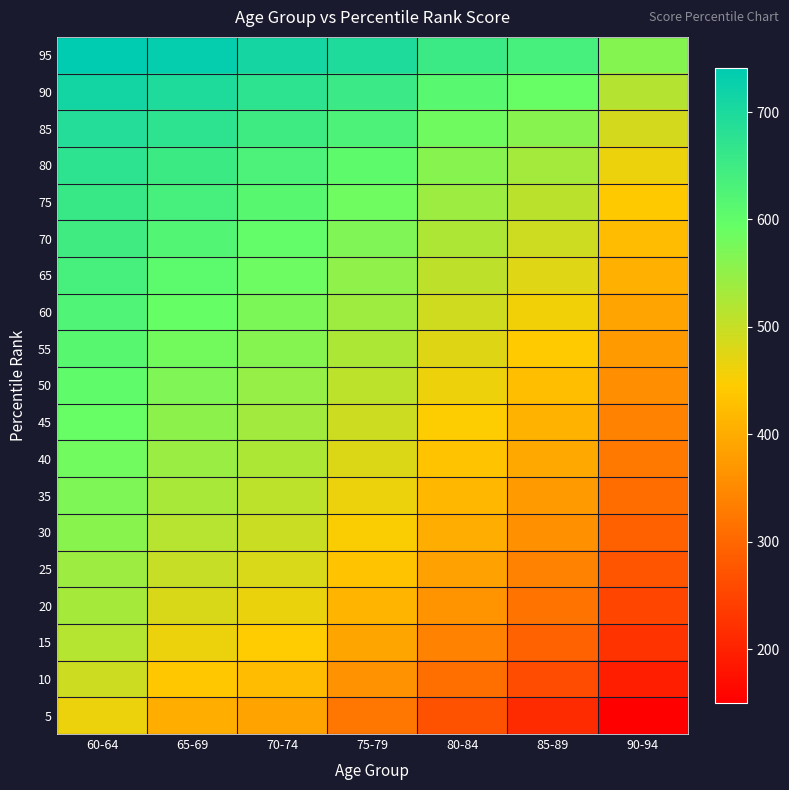

What is the total value across all series at 65-69?

10792